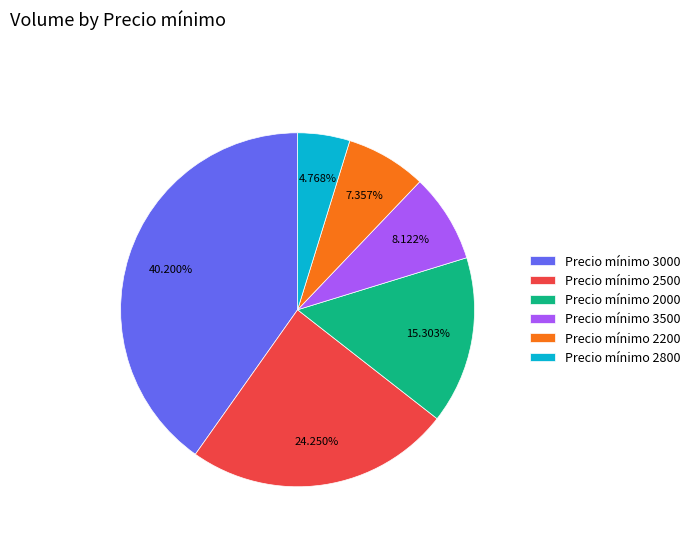

Count the number of slices in the pie.

6